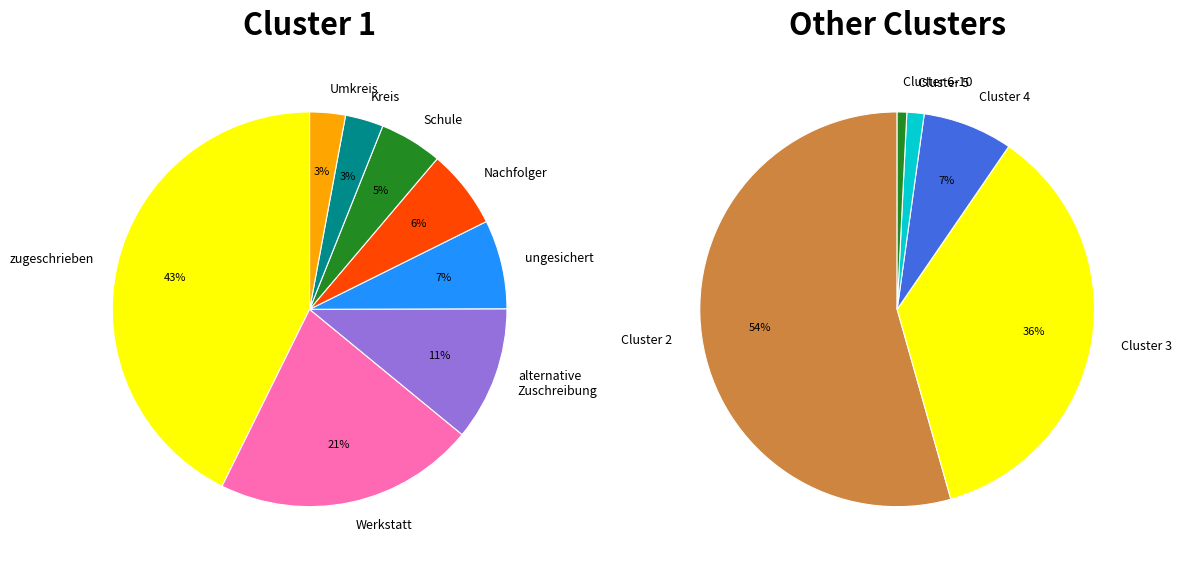

Which slice is the smallest?

Cluster 6